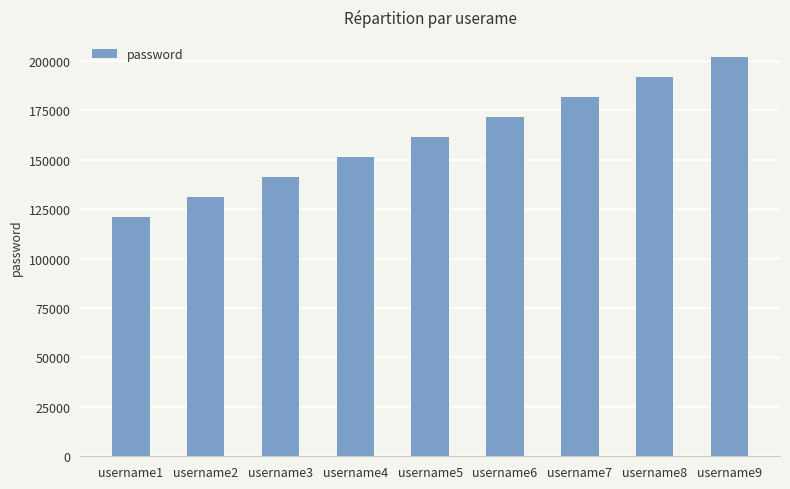

The chart shows a value of 100963 at username5. True or false?

False